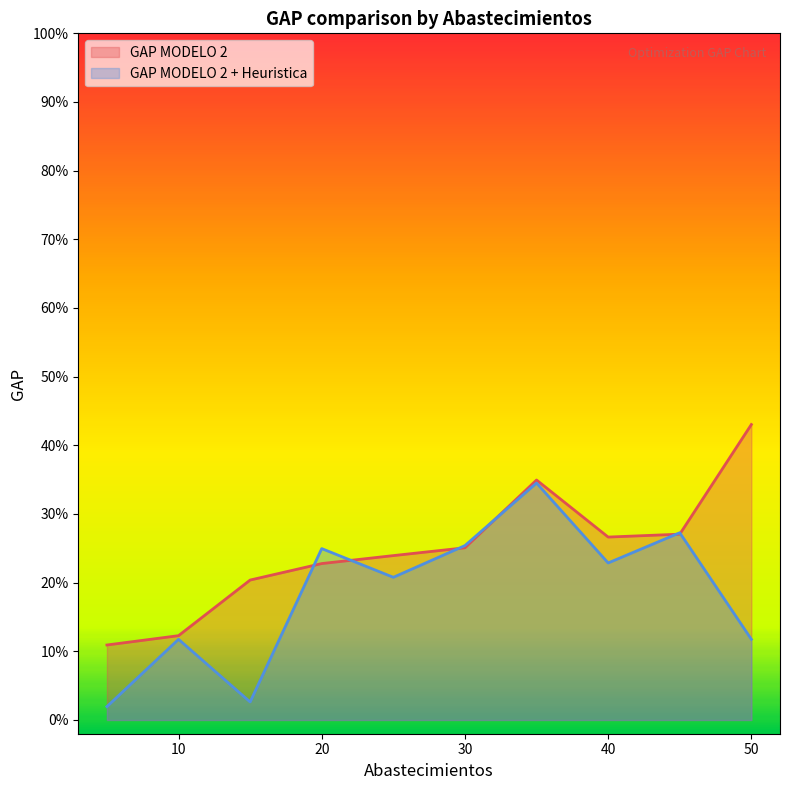

At 20, list the series in order from smallest to largest.

GAP MODELO 2, GAP MODELO 2 + Heuristica